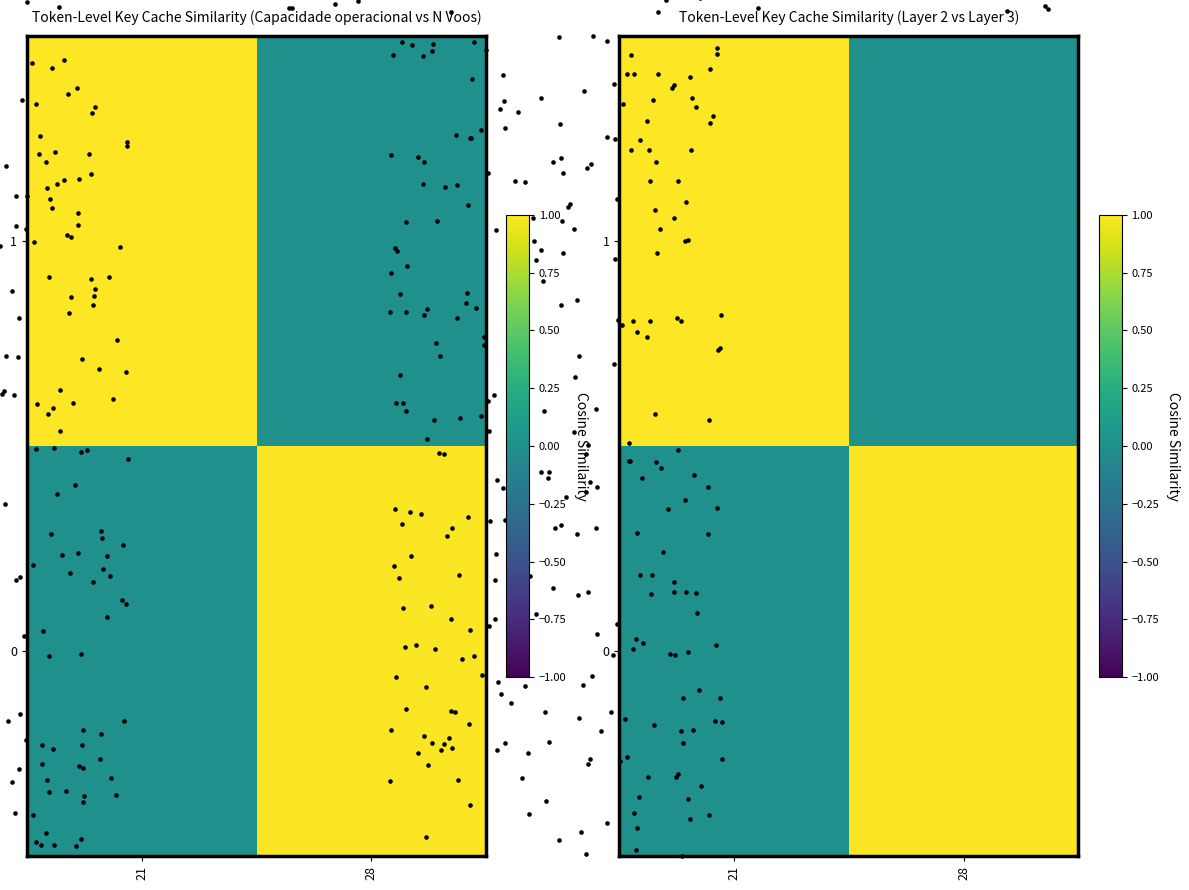

At which category does the chart reach its minimum across all series?

21